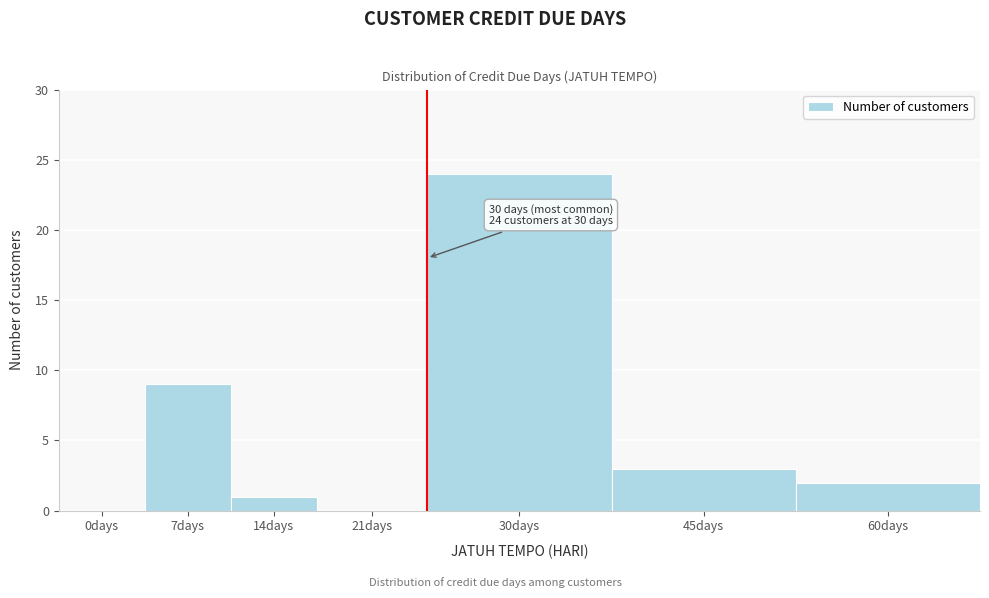

Reading left to right, list all the values displayed in this chart.

0days=0	7days=9	14days=1	21days=0	30days=24	45days=3	60days=2